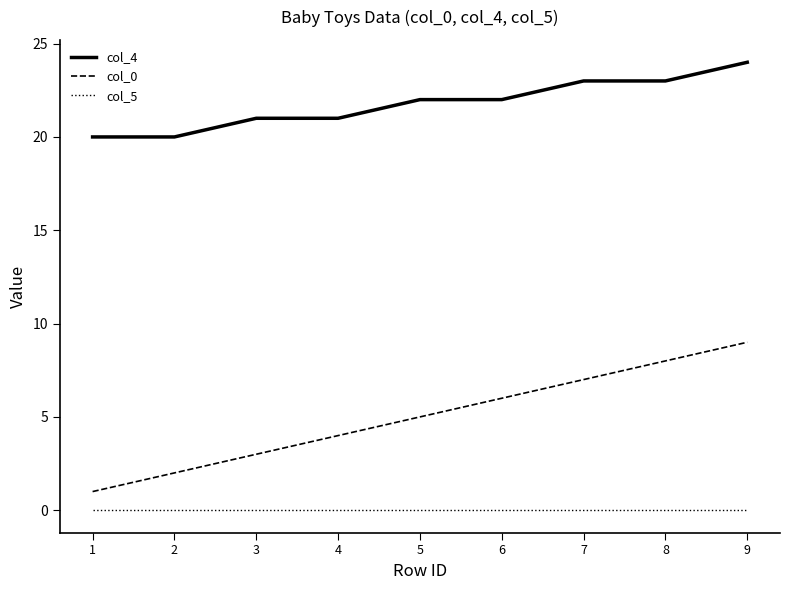

Rank the series by their average value, from highest to lowest.

col_4, col_0, col_5